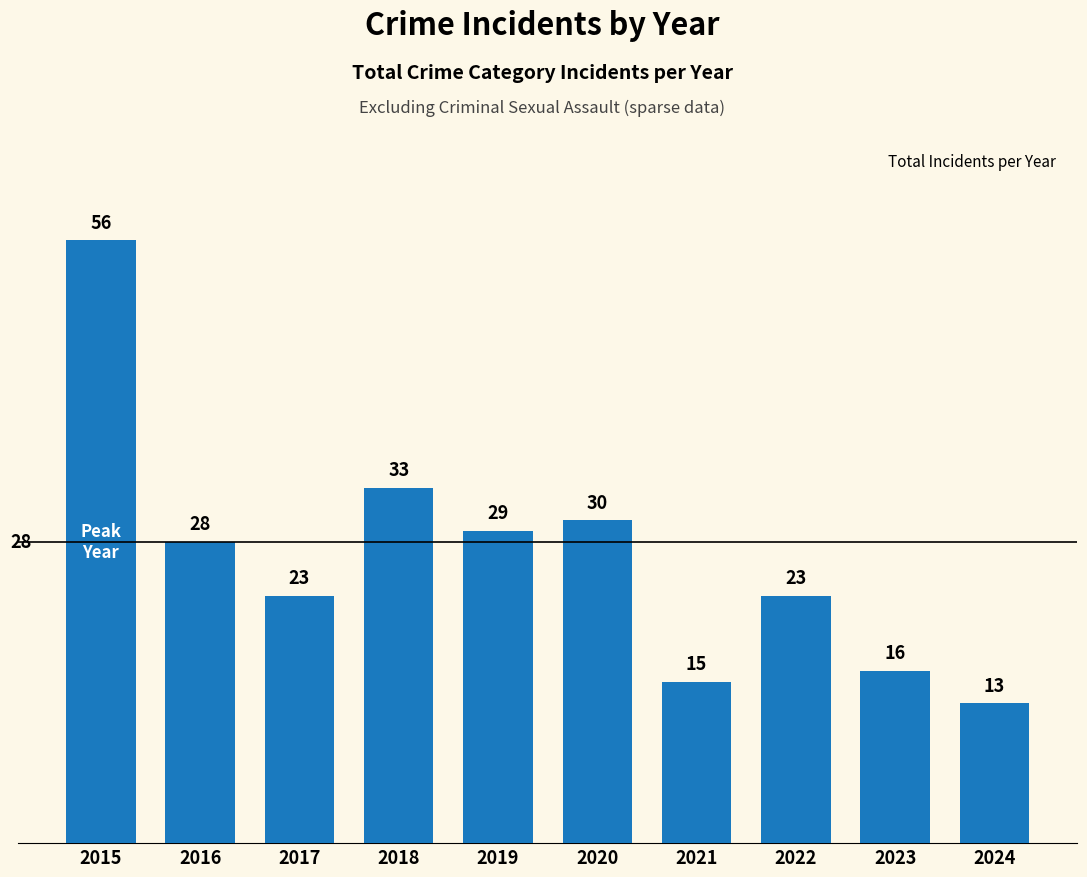

How many data points are less than 28?

5